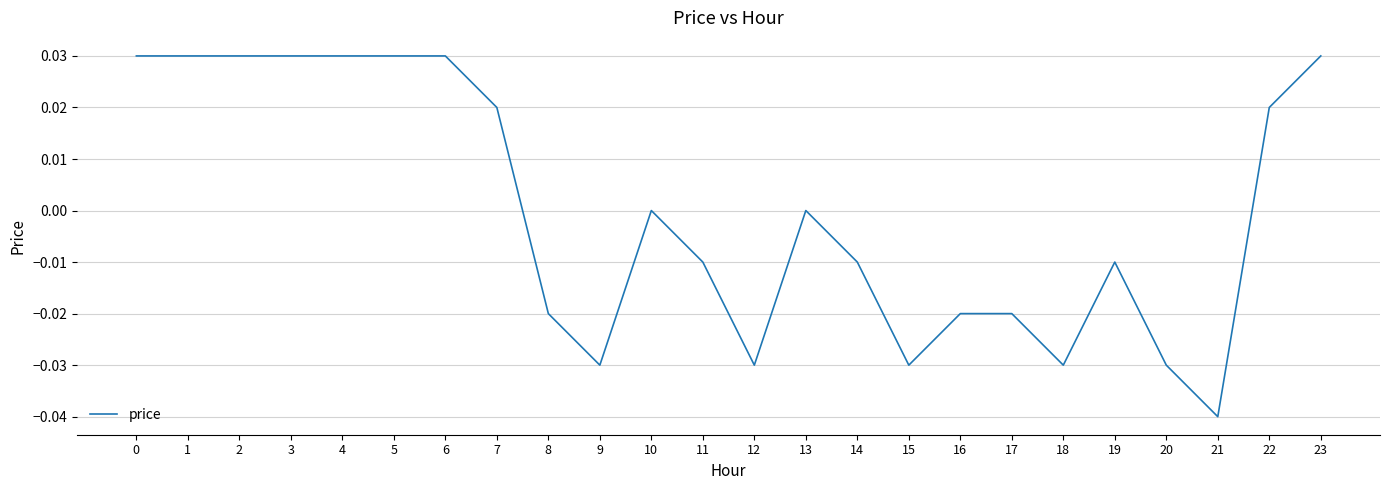

Between 7 and 8, which is larger?

7